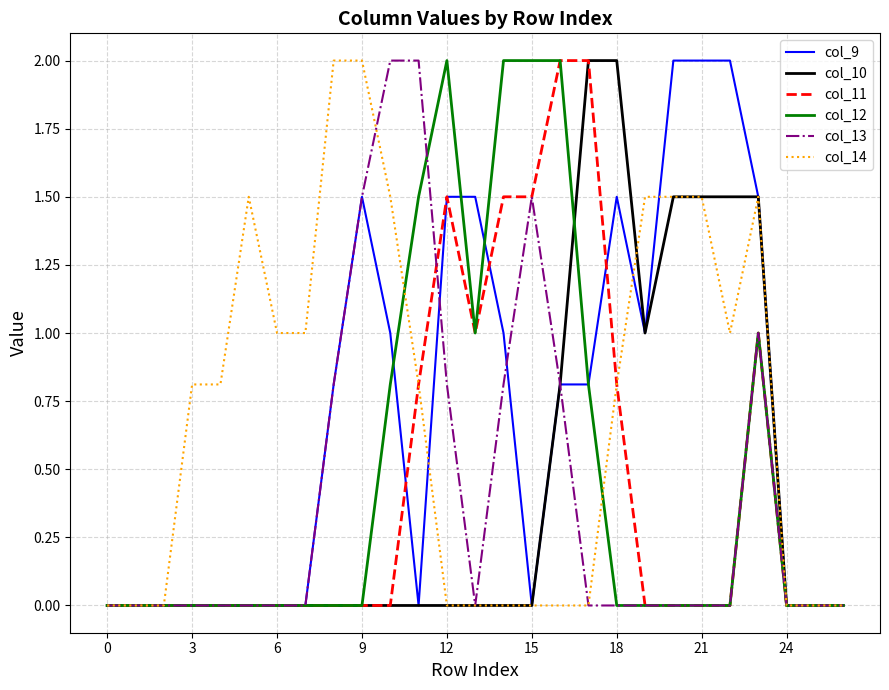

Does the chart have visible grid lines?

Yes